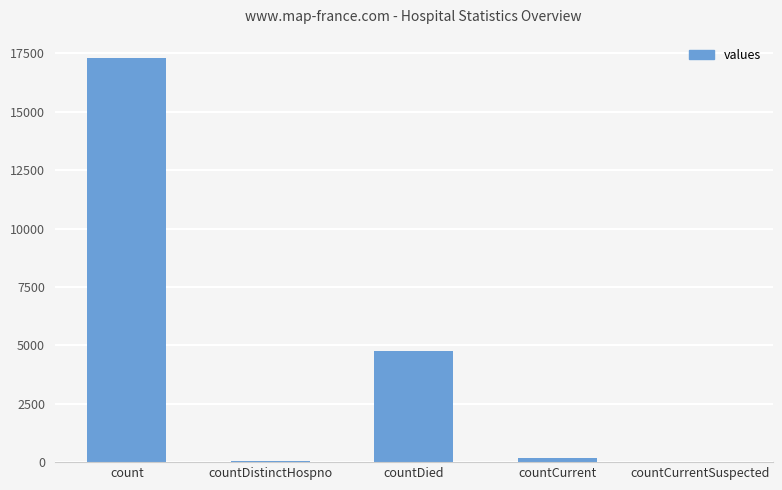

What is the sum of all values?

22308